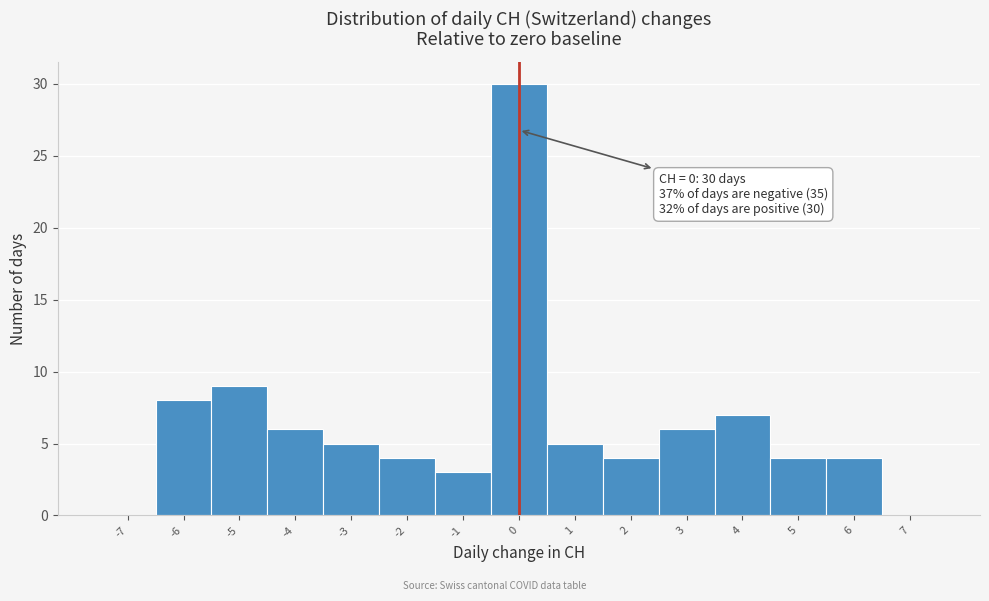

Reading left to right, what are all the values shown in this chart?

-7=0	-6=8	-5=9	-4=6	-3=5	-2=4	-1=3	0=30	1=5	2=4	3=6	4=7	5=4	6=4	7=0